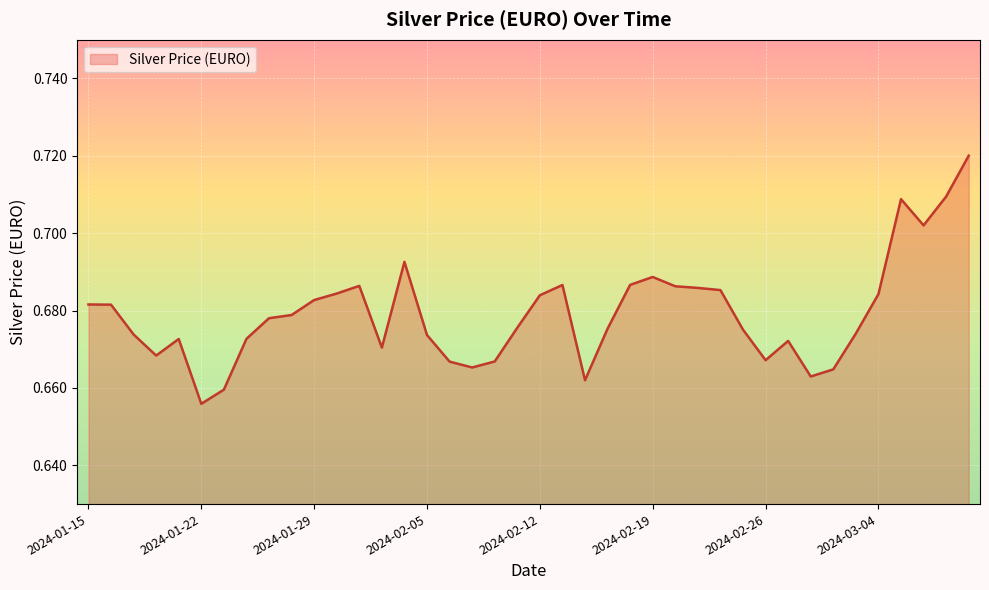

Does the chart display data point markers on the line(s)?

No